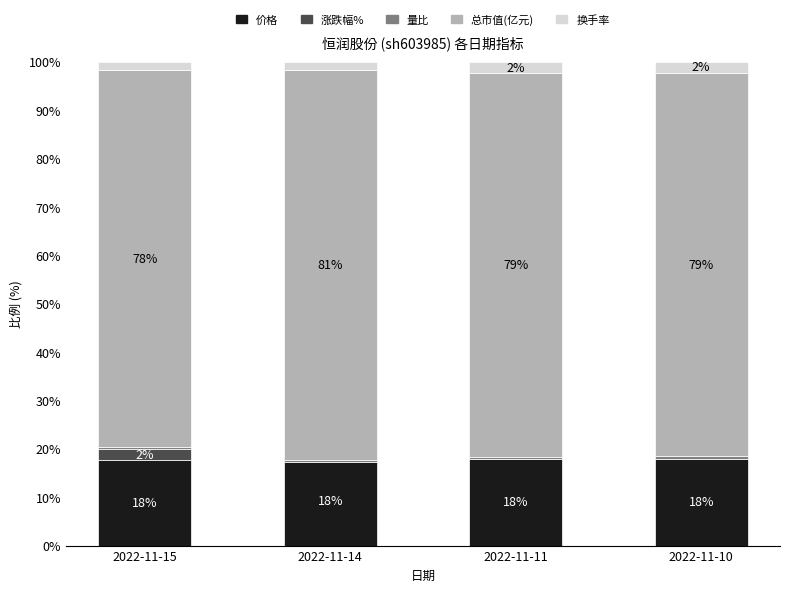

What is the total value across all series at 2022-11-11?

100.0